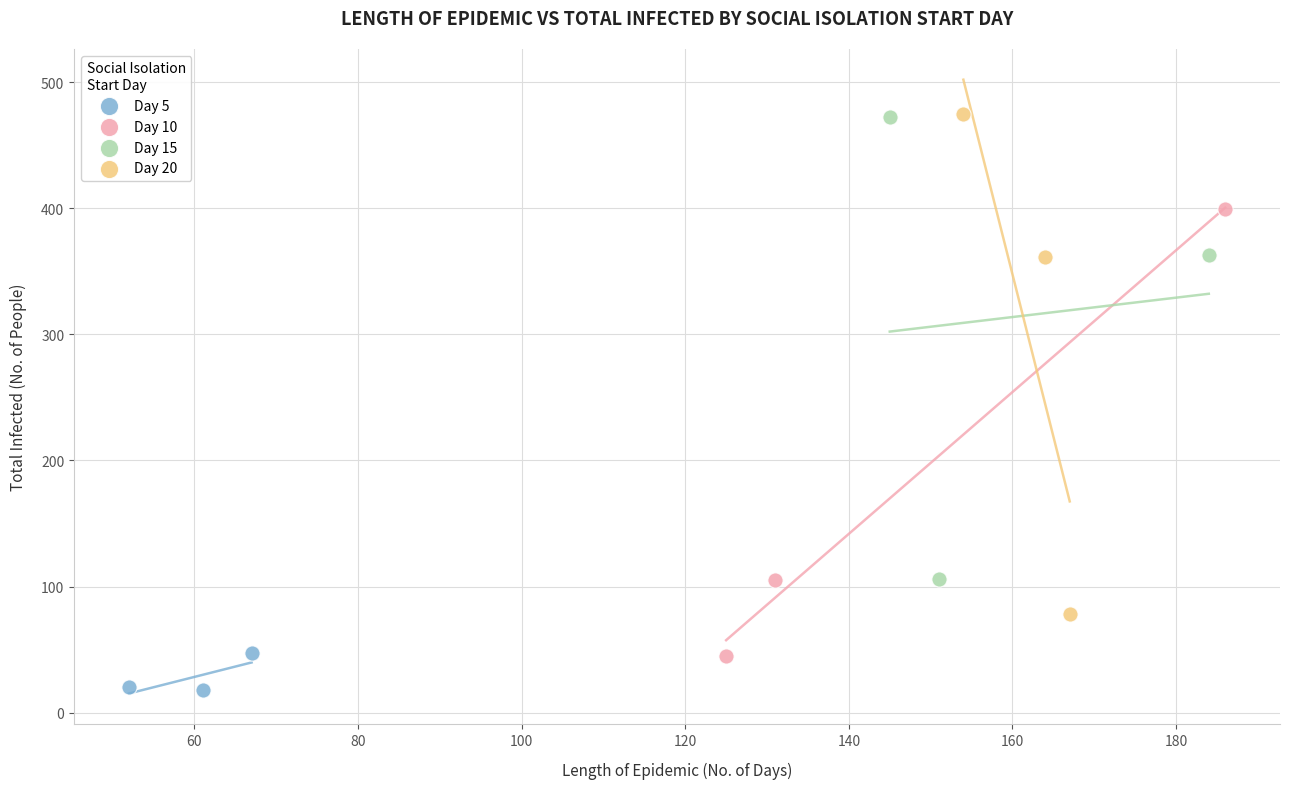

What are all the series names shown in the legend?

Day 5, Day 10, Day 15, Day 20